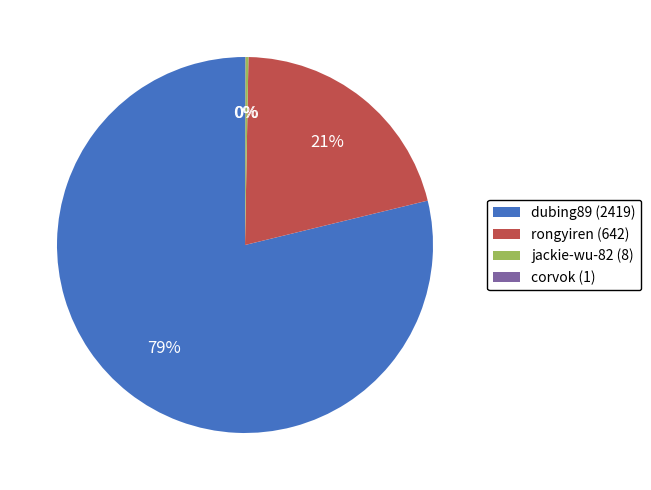

What is the majority slice?

dubing89